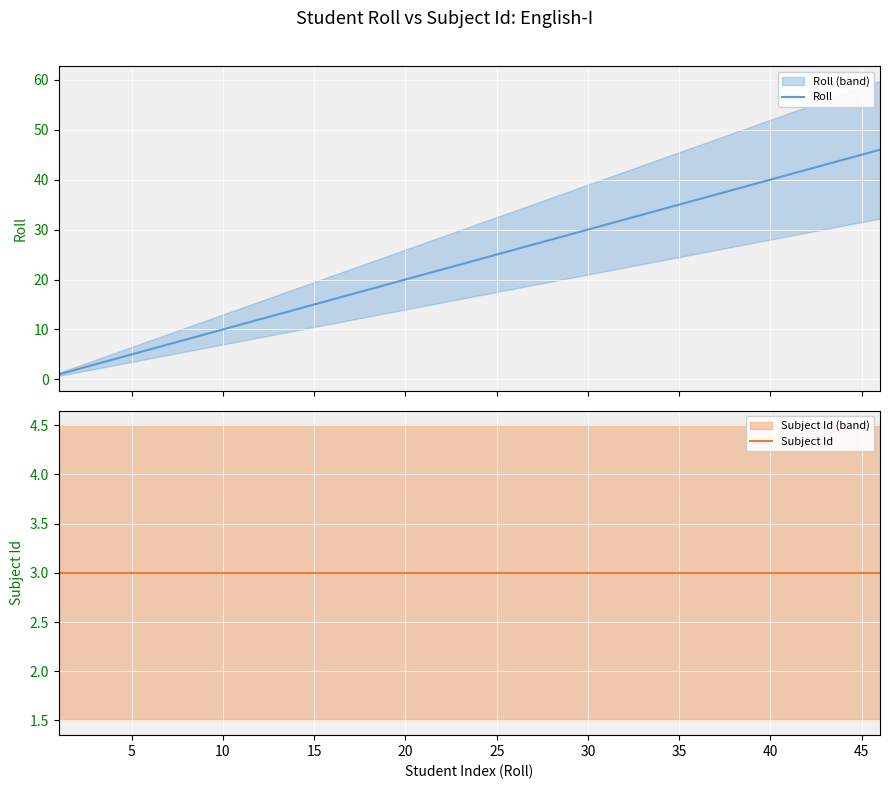

What is the sum of all Roll values?

890